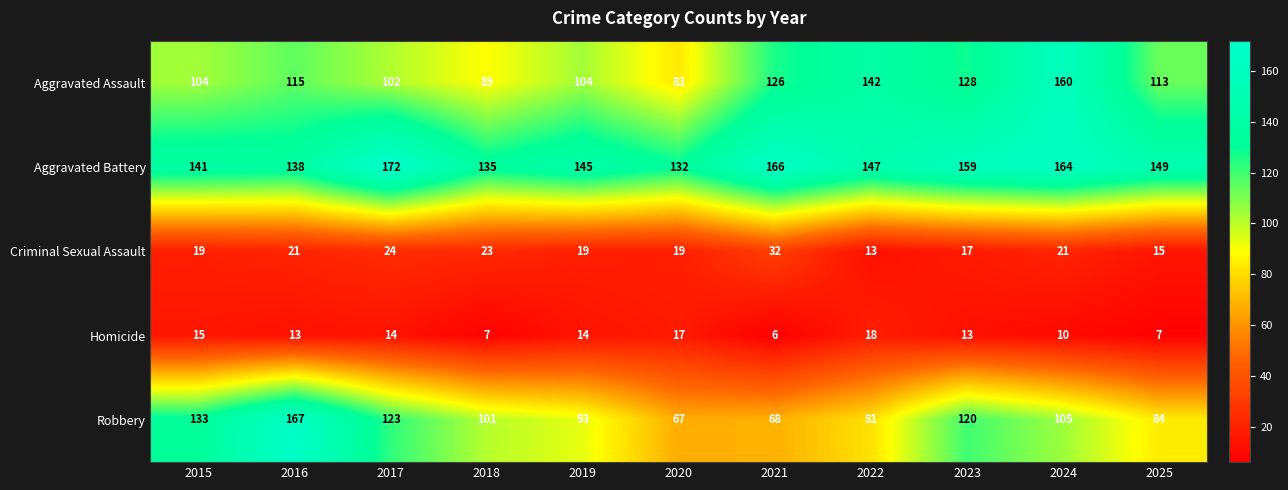

What is the difference between the highest and lowest values at 2017?

158